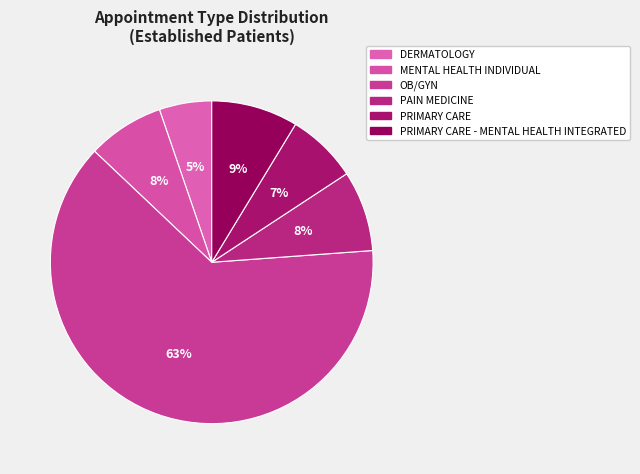

Is there a majority slice in this chart?

Yes